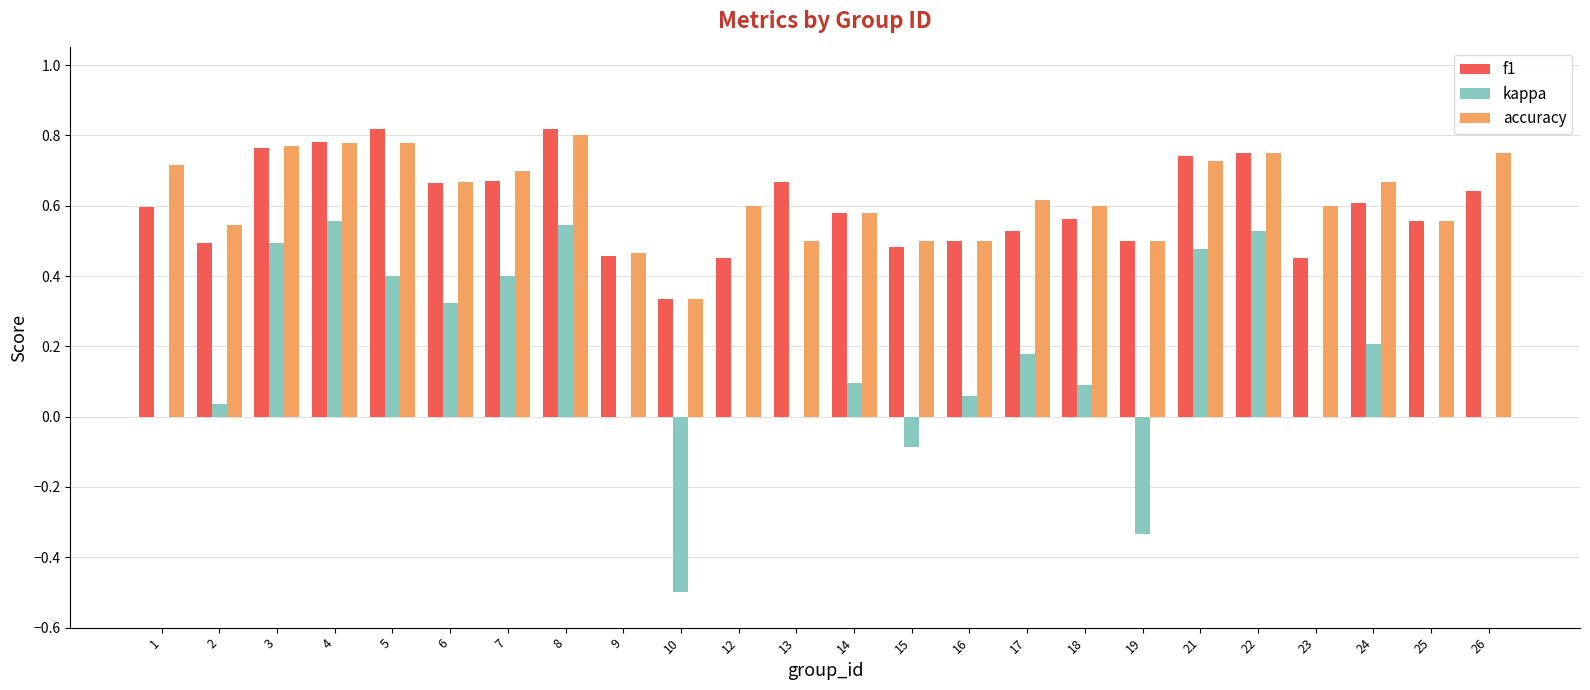

How many groups of bars are there?

24